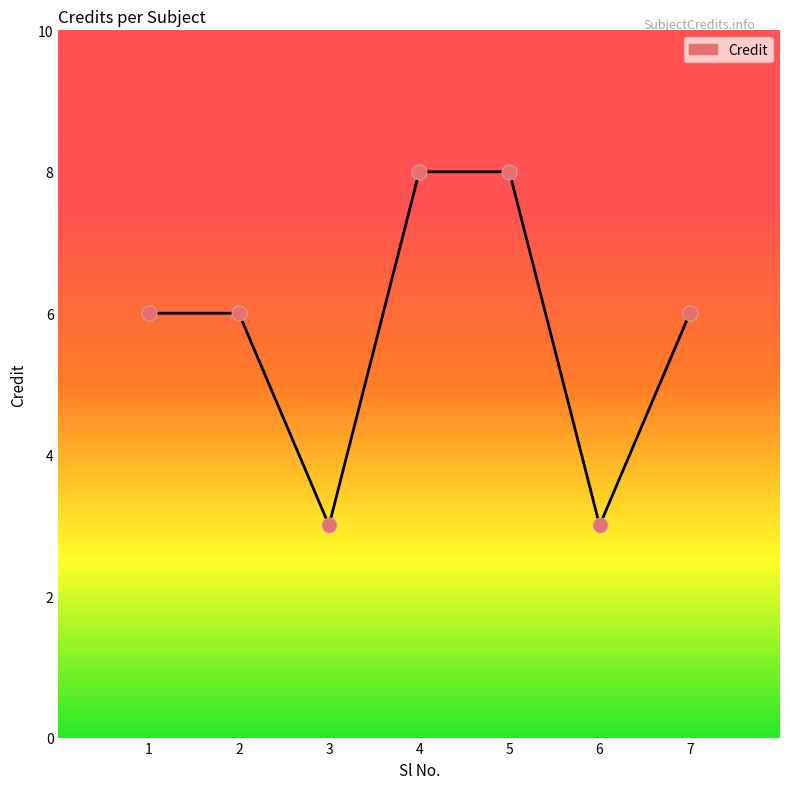

Between 4 and 3, which is larger?

4